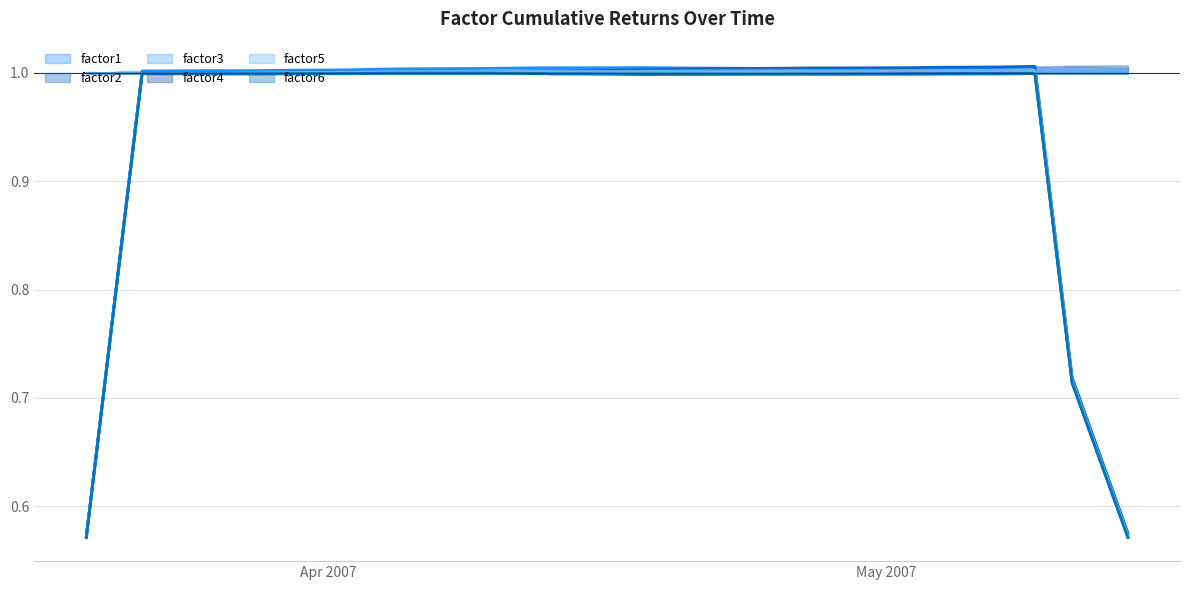

How many distinct data groups are displayed?

6